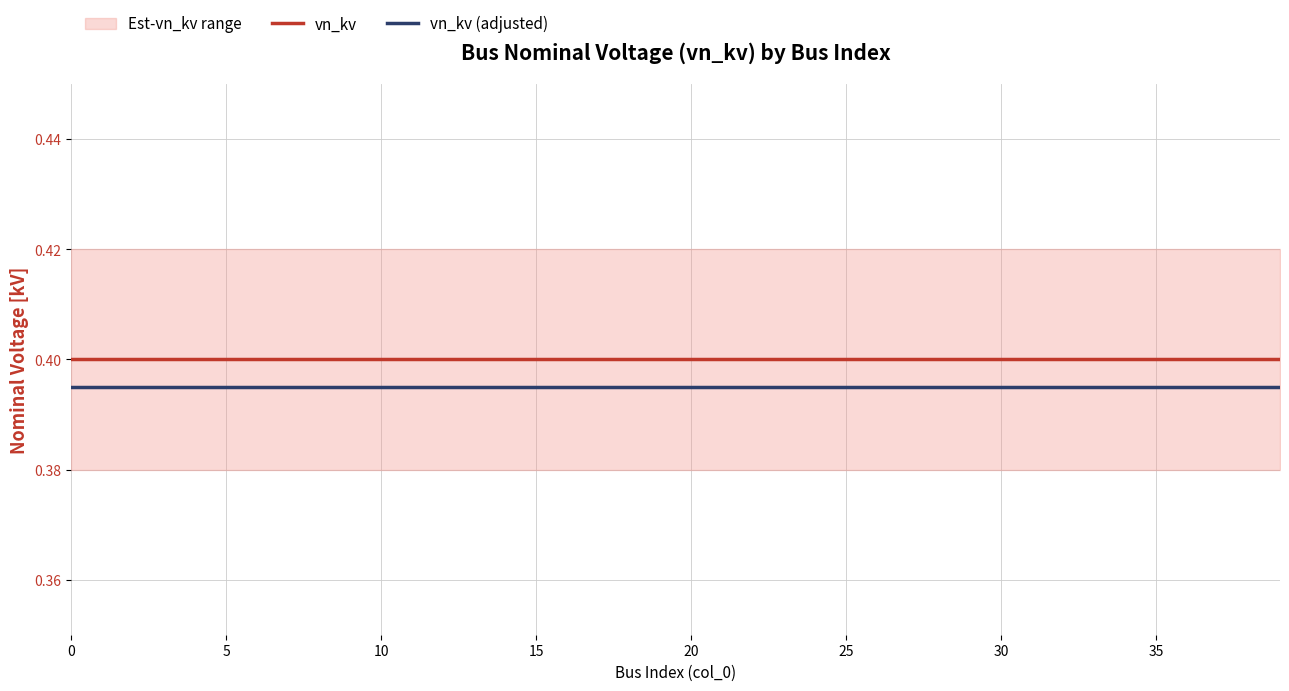

True or false: vn_kv (adjusted) and vn_kv cross at least once.

False